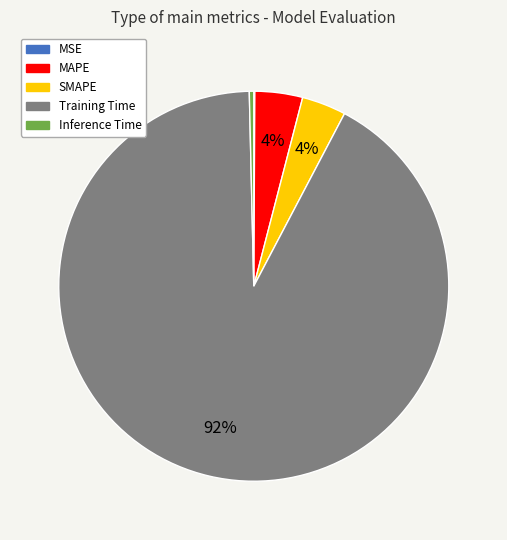

To the nearest percent, what portion does Training Time represent?

92%